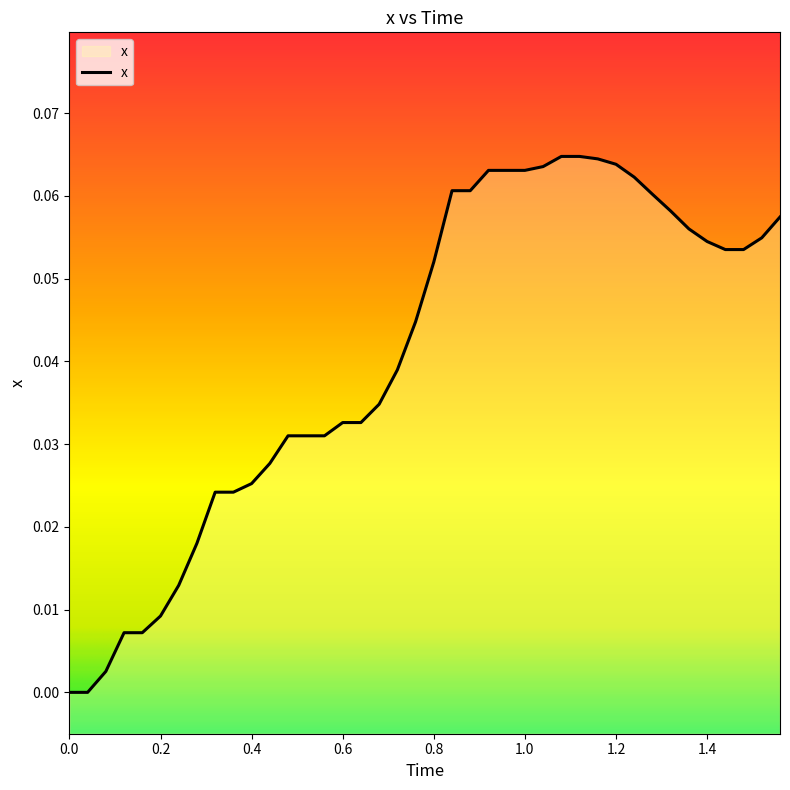

True or false: the data has more than 1 interior local peaks.

False